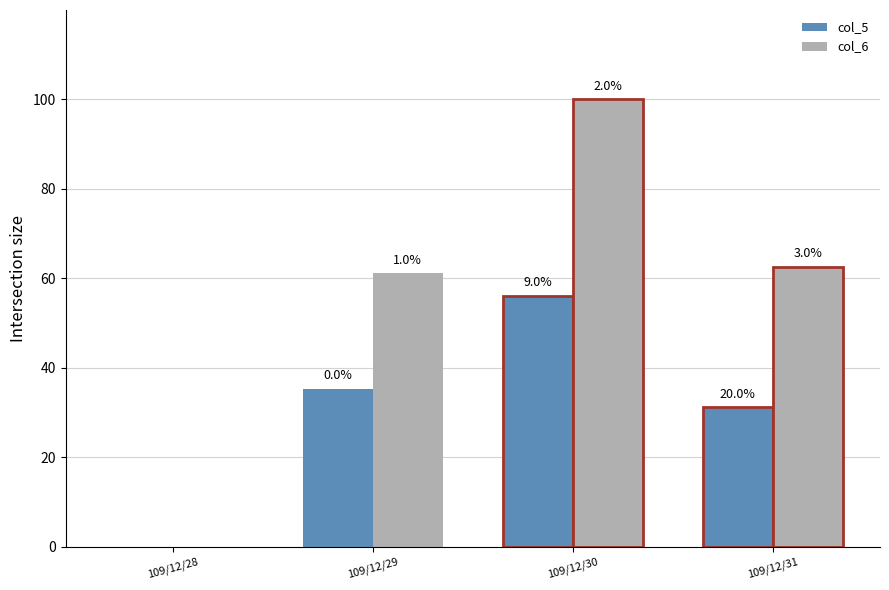

Does the chart contain stacked bars?

No